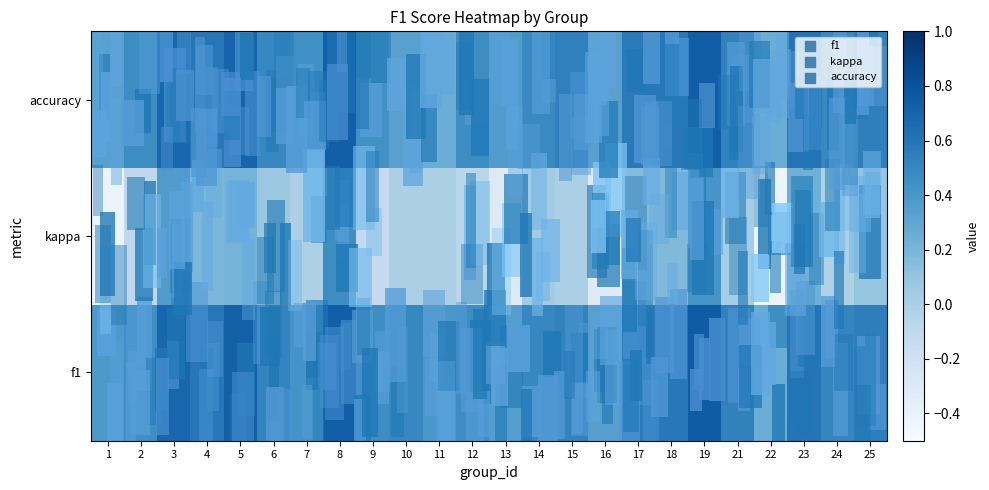

What is the minimum value shown in the chart?

-0.4